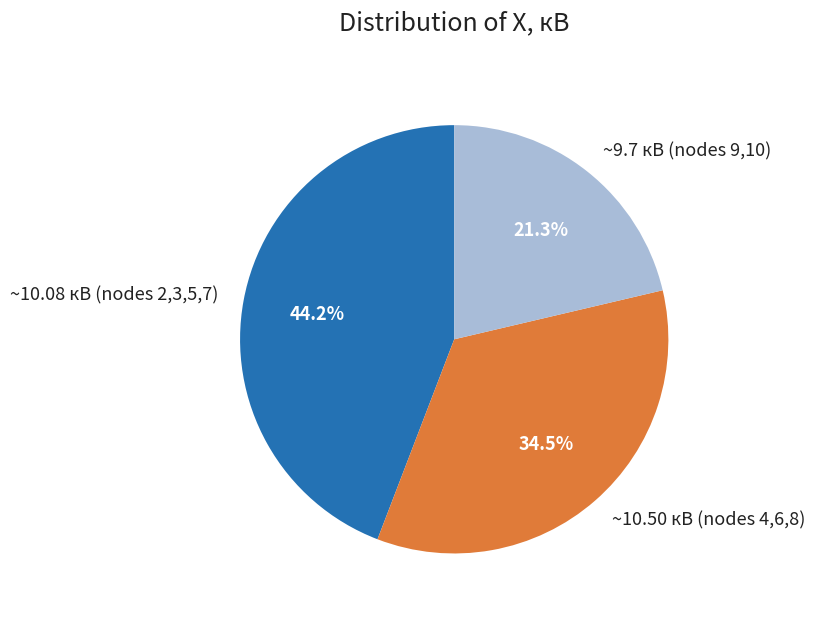

To the nearest percent, what is the average slice percentage?

33%